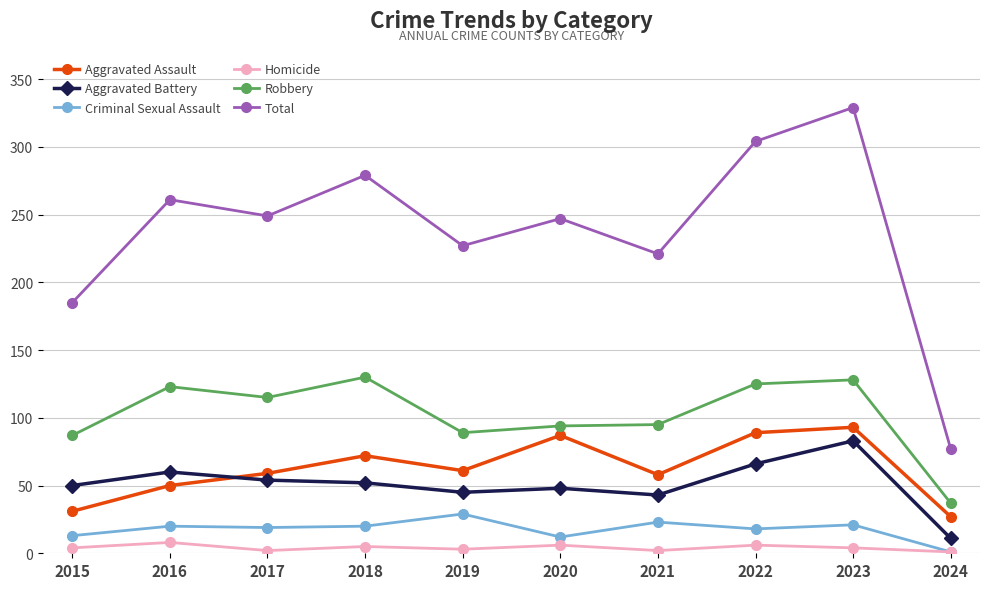

At how many categories does at least one series exceed 98?

9